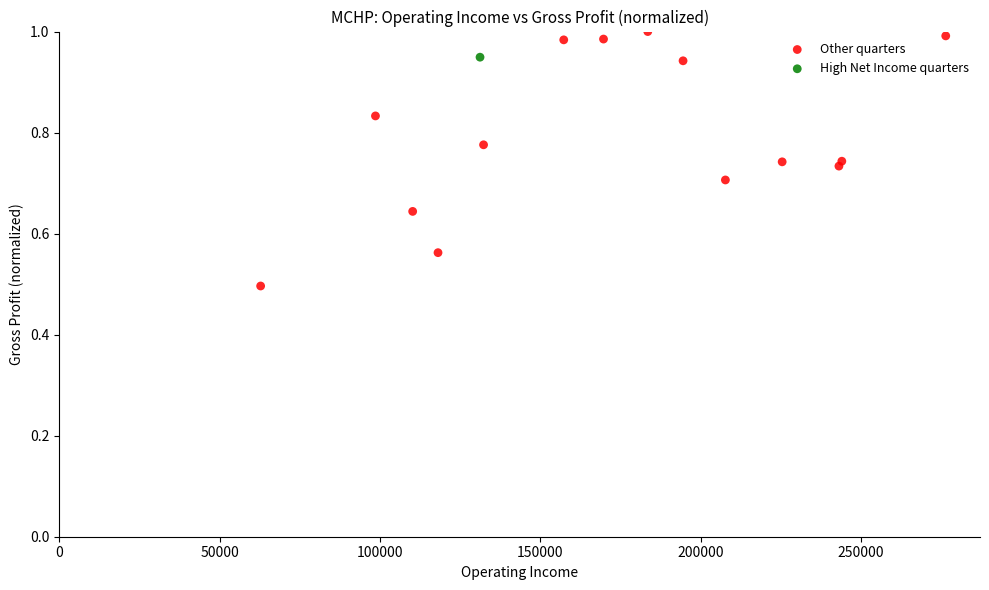

What are all the series names shown in the legend?

Other quarters, High Net Income quarters